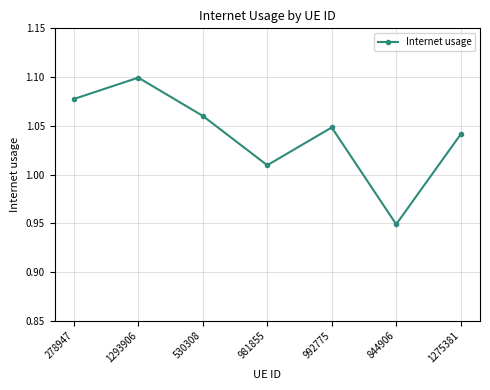

What is the difference between the second highest and minimum values?

0.1